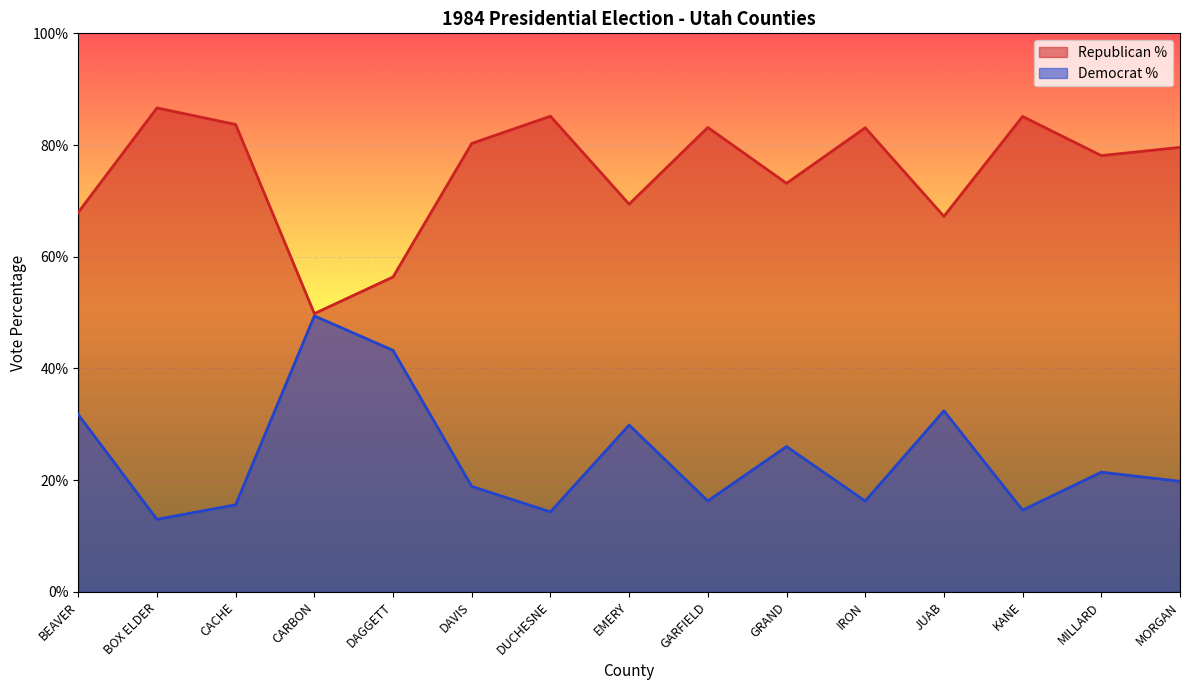

How many lines are shown in the chart?

2